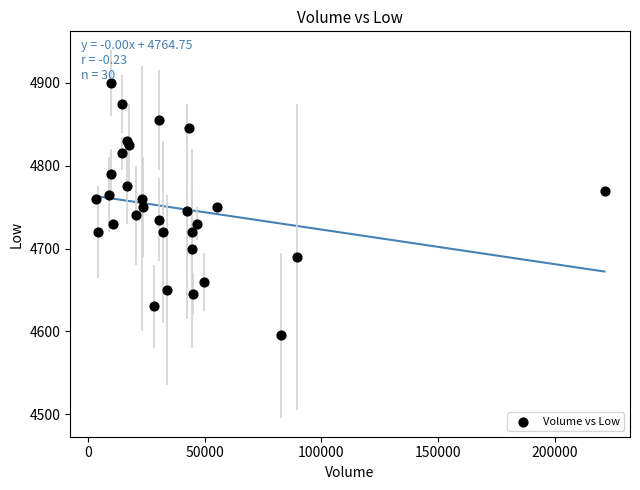

What is the range of Y values (max minus min)?

305